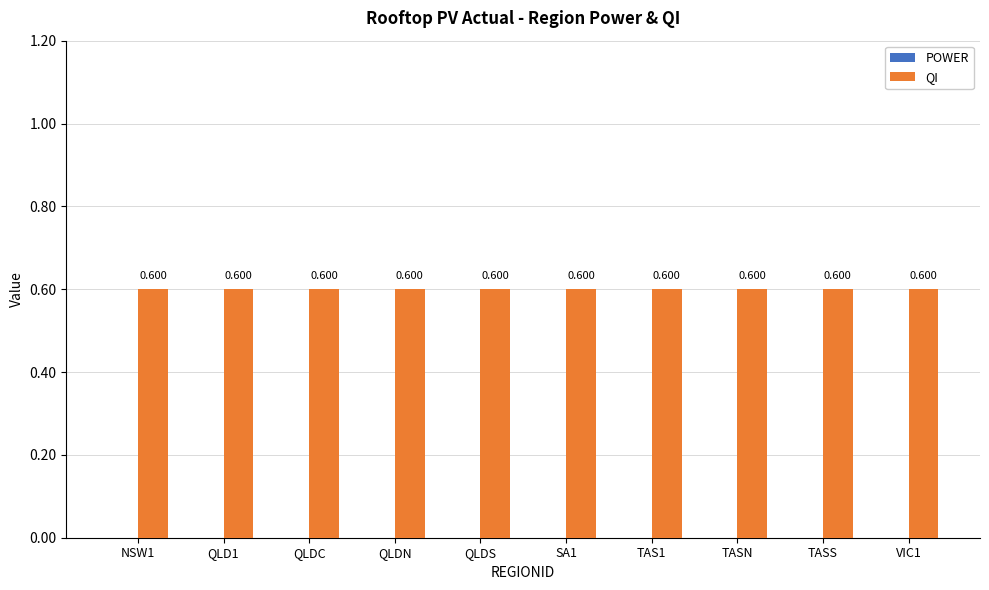

At how many categories does at least one series exceed 0?

10